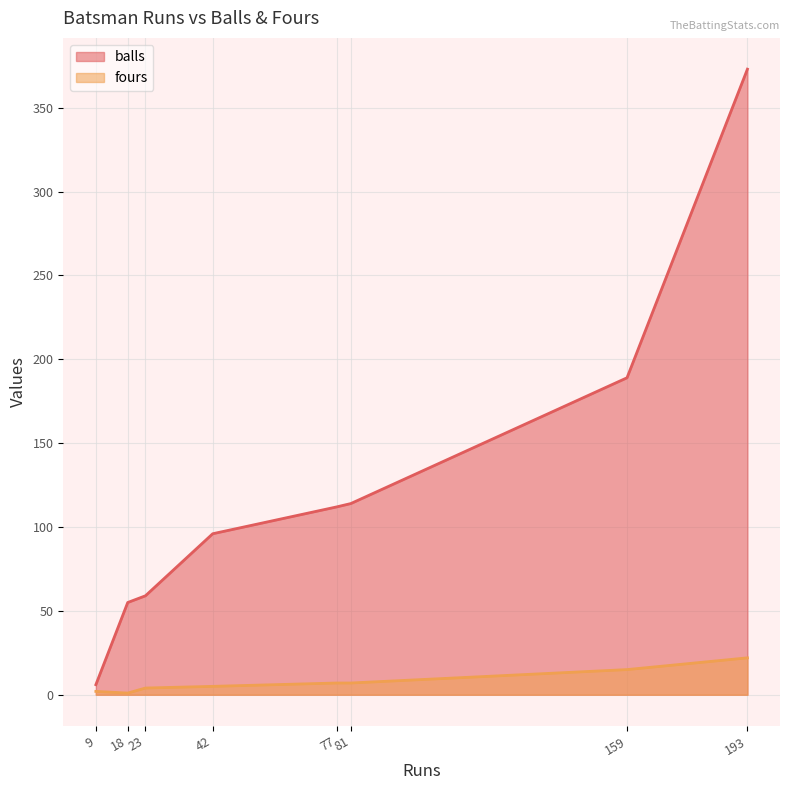

Which series has the largest range (max minus min)?

balls